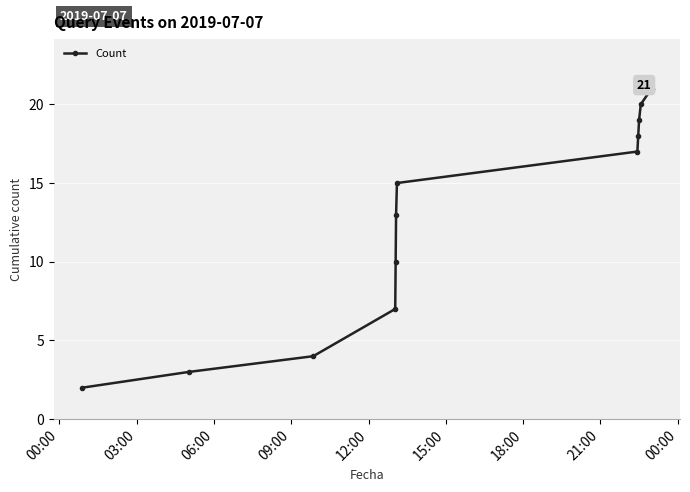

True or false: there are more than 1 points higher than both neighbors.

False